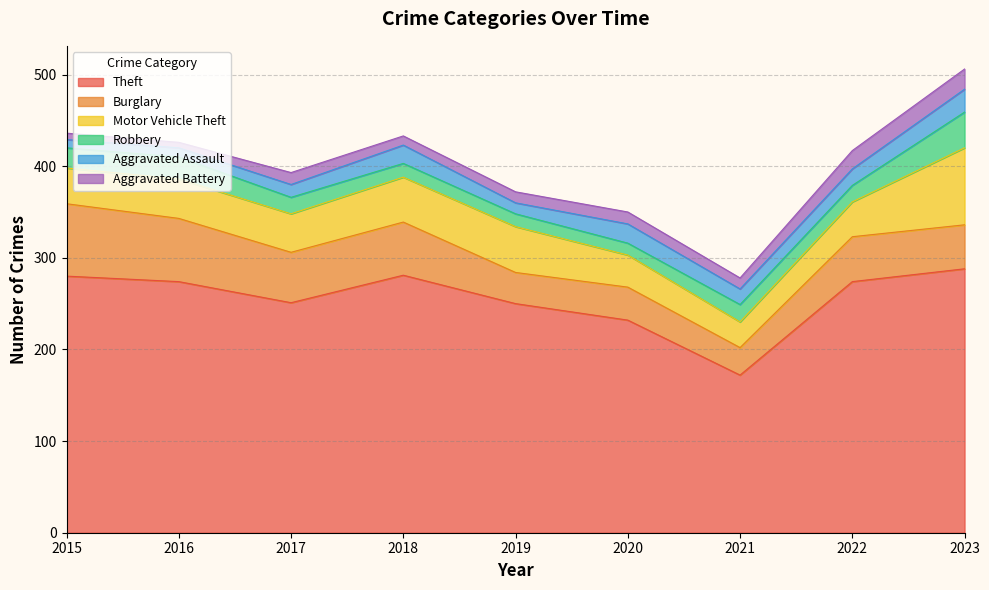

Which series has the largest total across all categories?

Theft